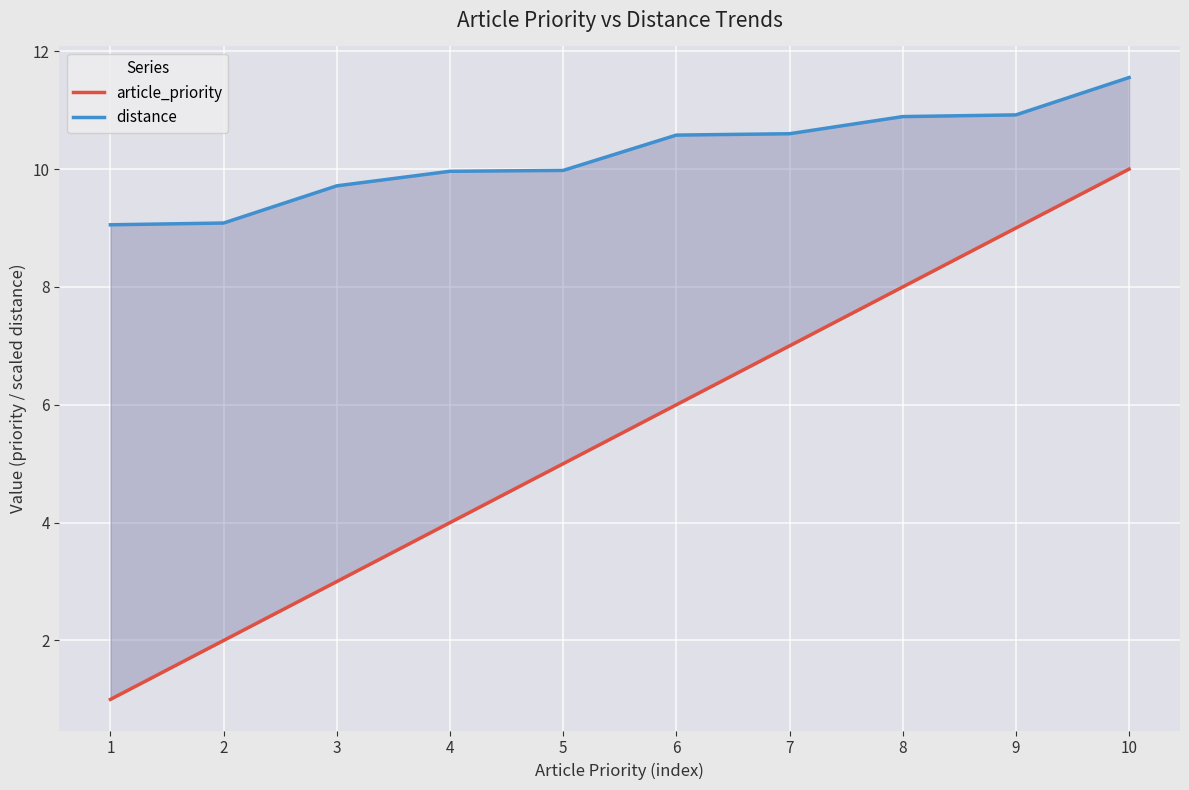

Rank the series by their maximum value, from lowest to highest.

article_priority, distance